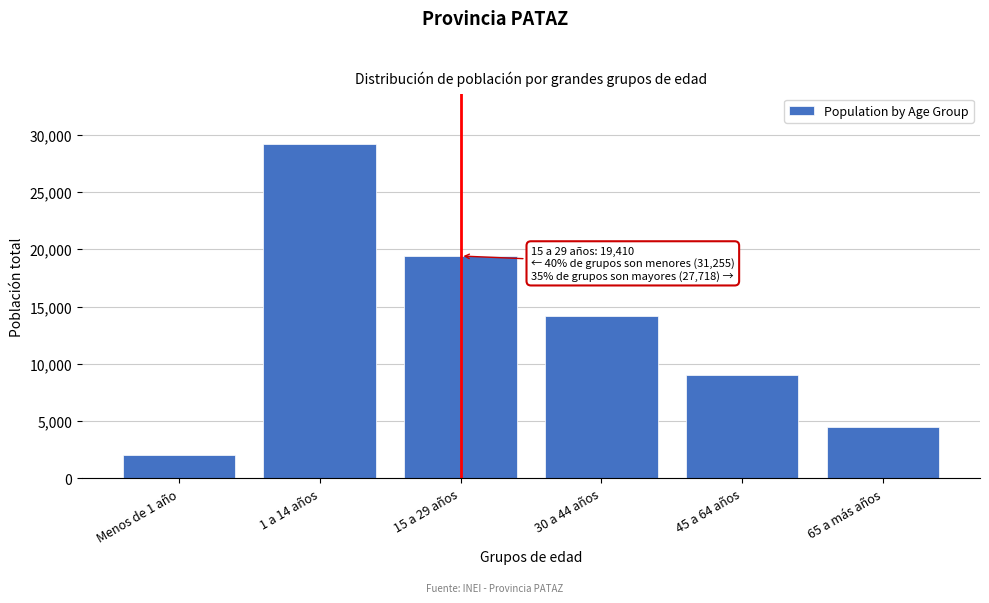

Reading left to right, what are all the values shown in this chart?

Menos de 1 año=2060	1 a 14 años=29195	15 a 29 años=19410	30 a 44 años=14149	45 a 64 años=9053	65 a más años=4516